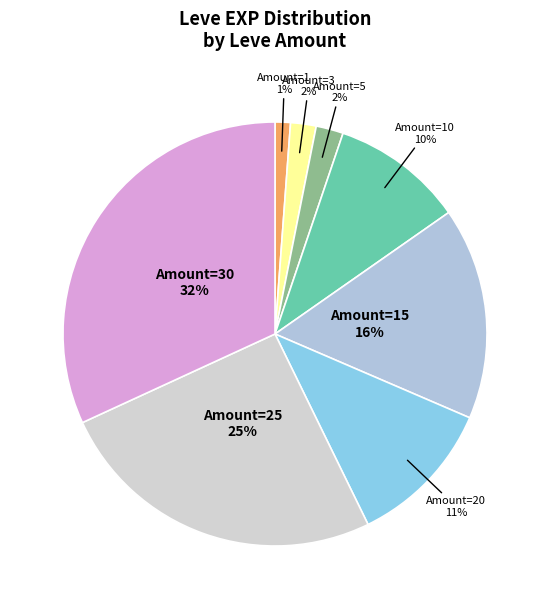

Is there a majority slice in this chart?

No